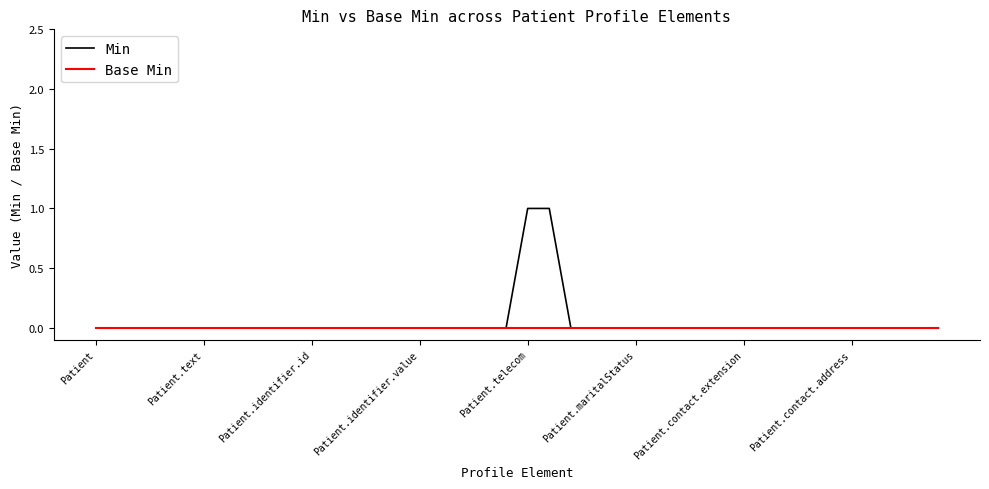

Rank the series by their maximum value, from highest to lowest.

Min, Base Min